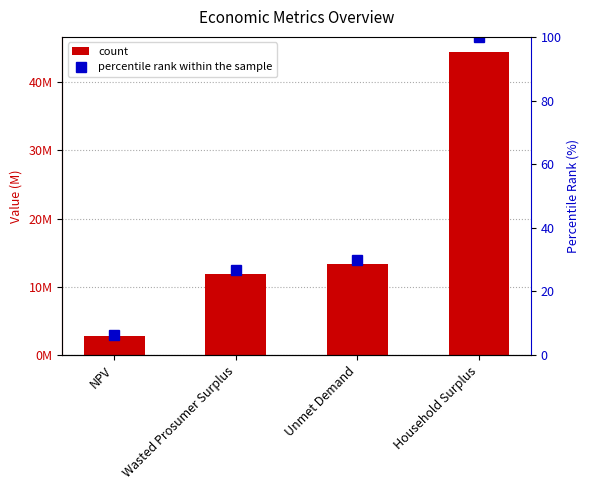

What is the maximum value shown in the chart?

44418988.8